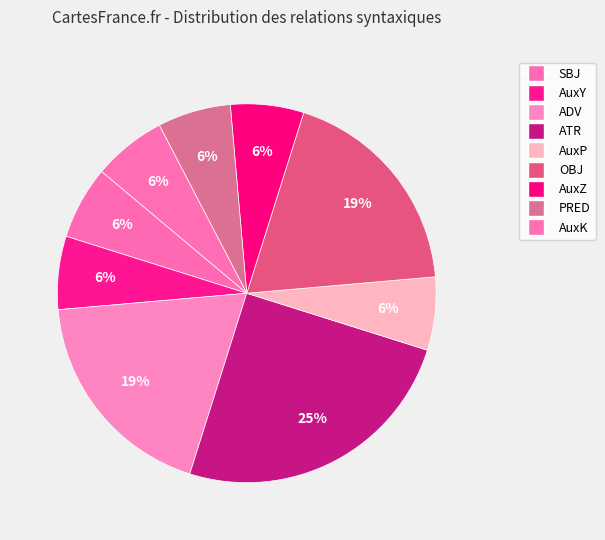

Count the number of slices in the pie.

9